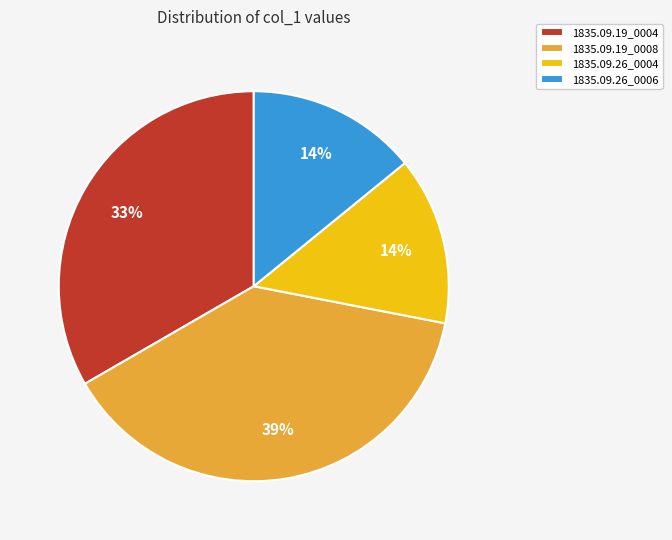

Which category has the biggest portion of the pie?

1835.09.19_0008